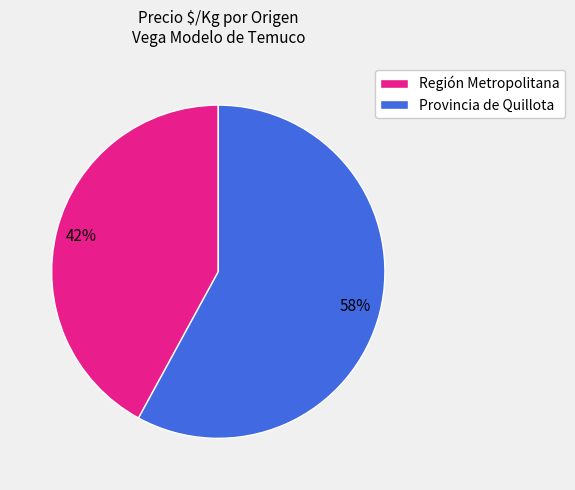

Which has a higher value, Región Metropolitana or Provincia de Quillota?

Provincia de Quillota